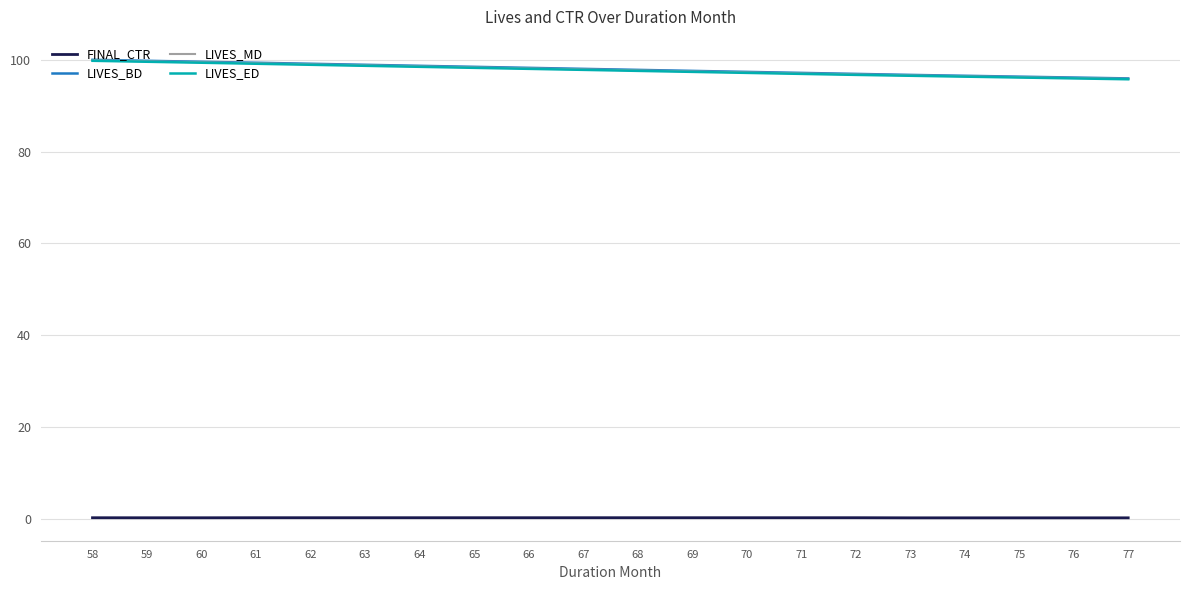

The value of LIVES_BD at 65 is 147.2. True or false?

False